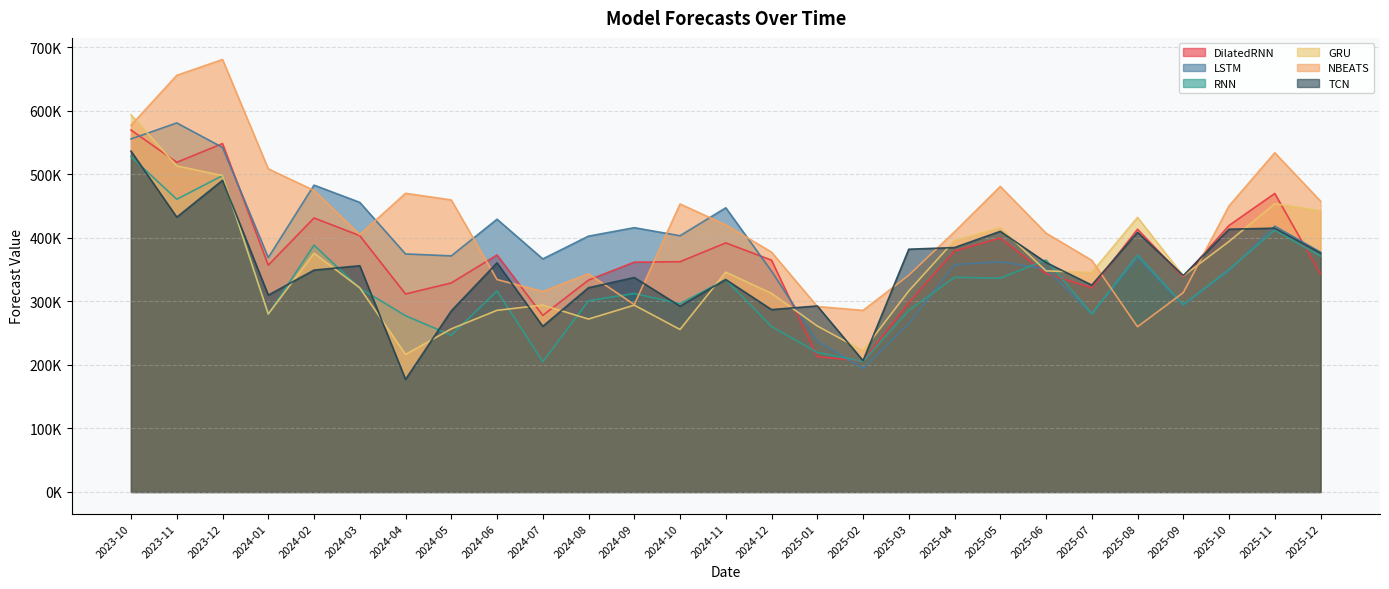

How many times do NBEATS and DilatedRNN cross each other?

6